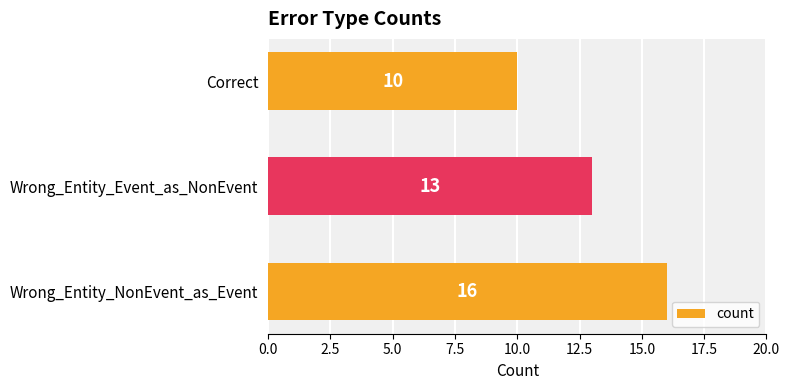

Approximately how many times larger is the value at Correct compared to Wrong_Entity_NonEvent_as_Event?

0.6